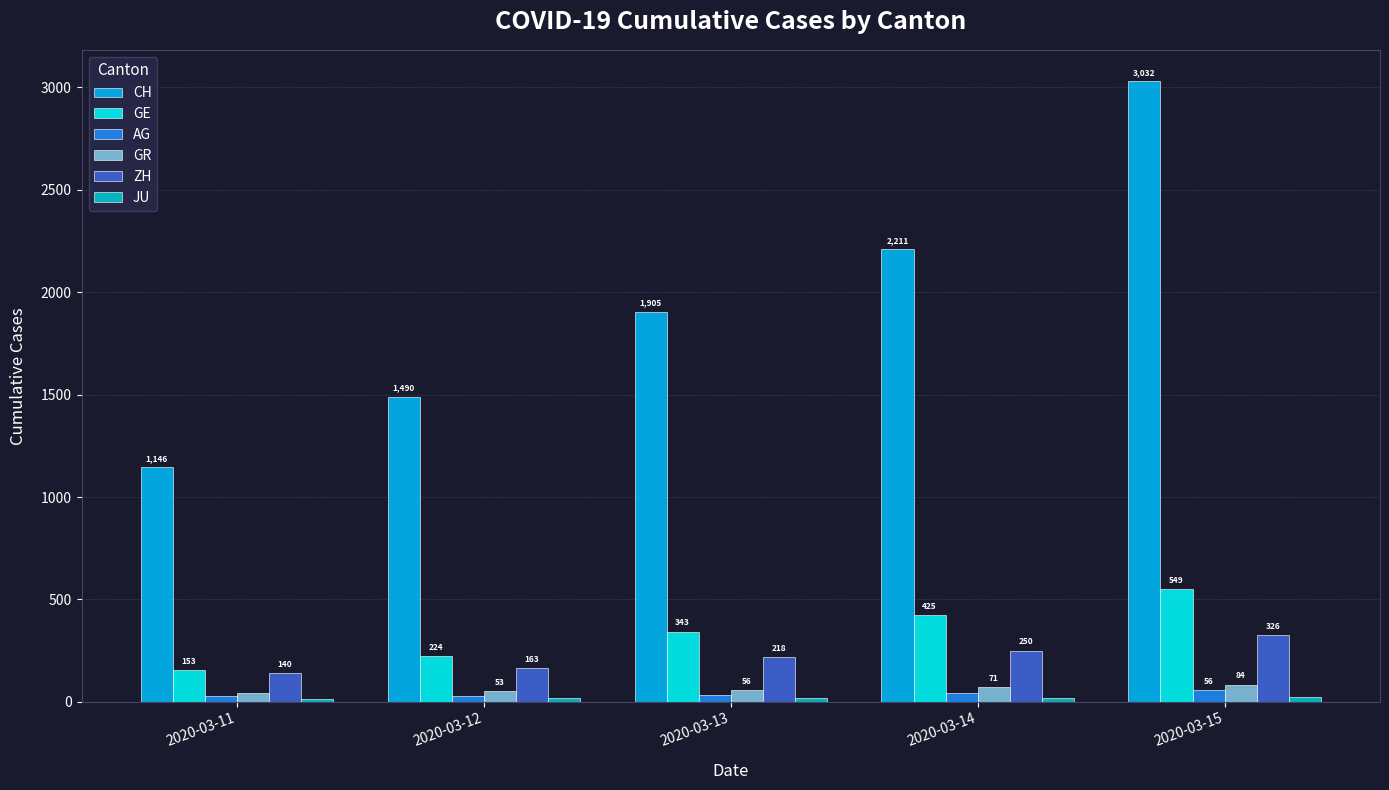

Between 2020-03-11 and 2020-03-15, which series saw the biggest shift?

CH